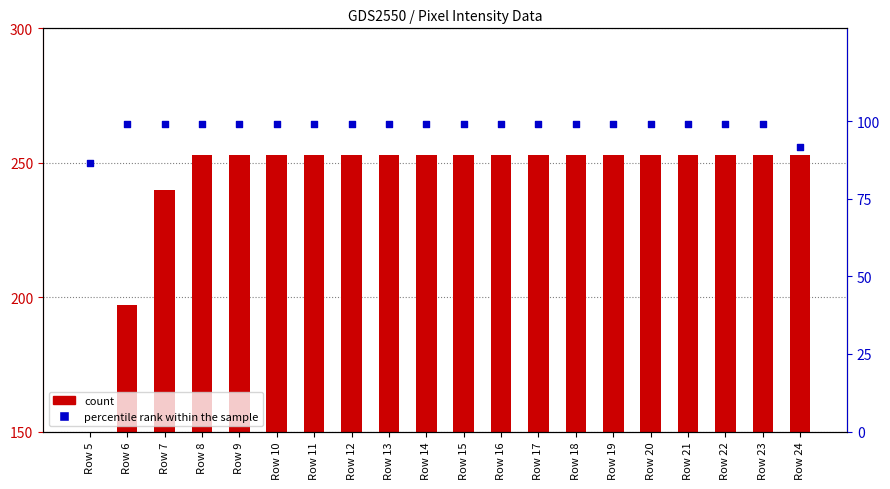

Which series reaches the minimum Y coordinate?

count